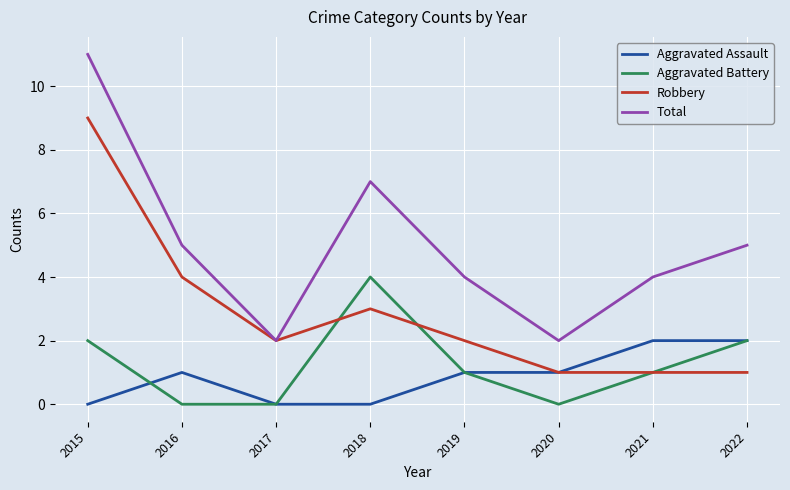

True or false: Aggravated Battery and Total intersect in this chart.

False